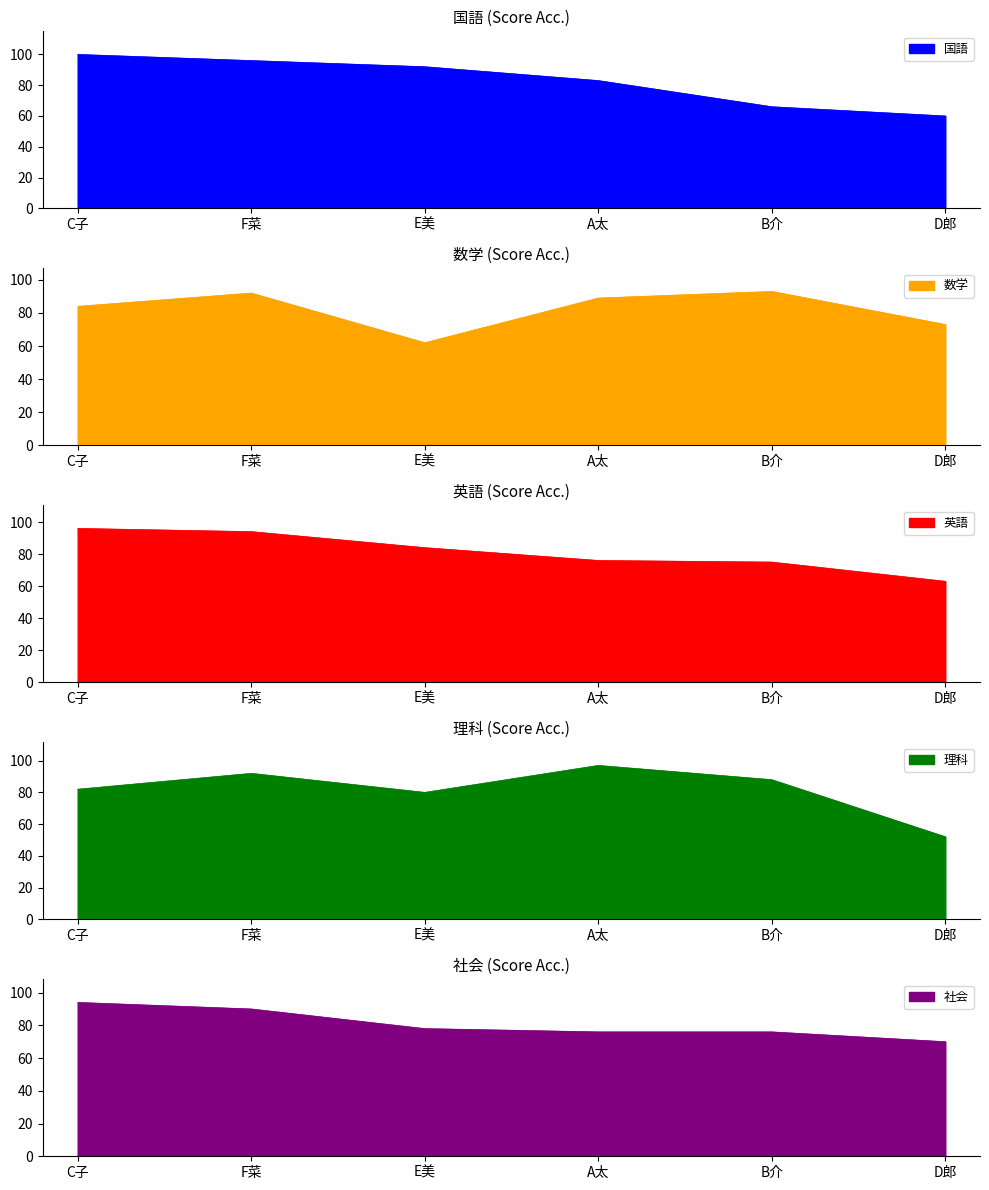

What is the label of the 5th point from the right?

F菜